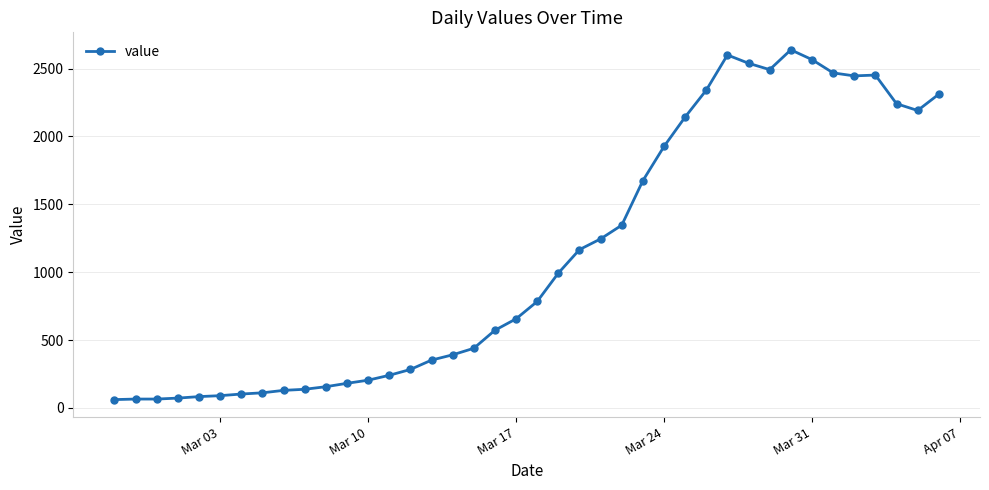

Count the number of data series in this chart.

1